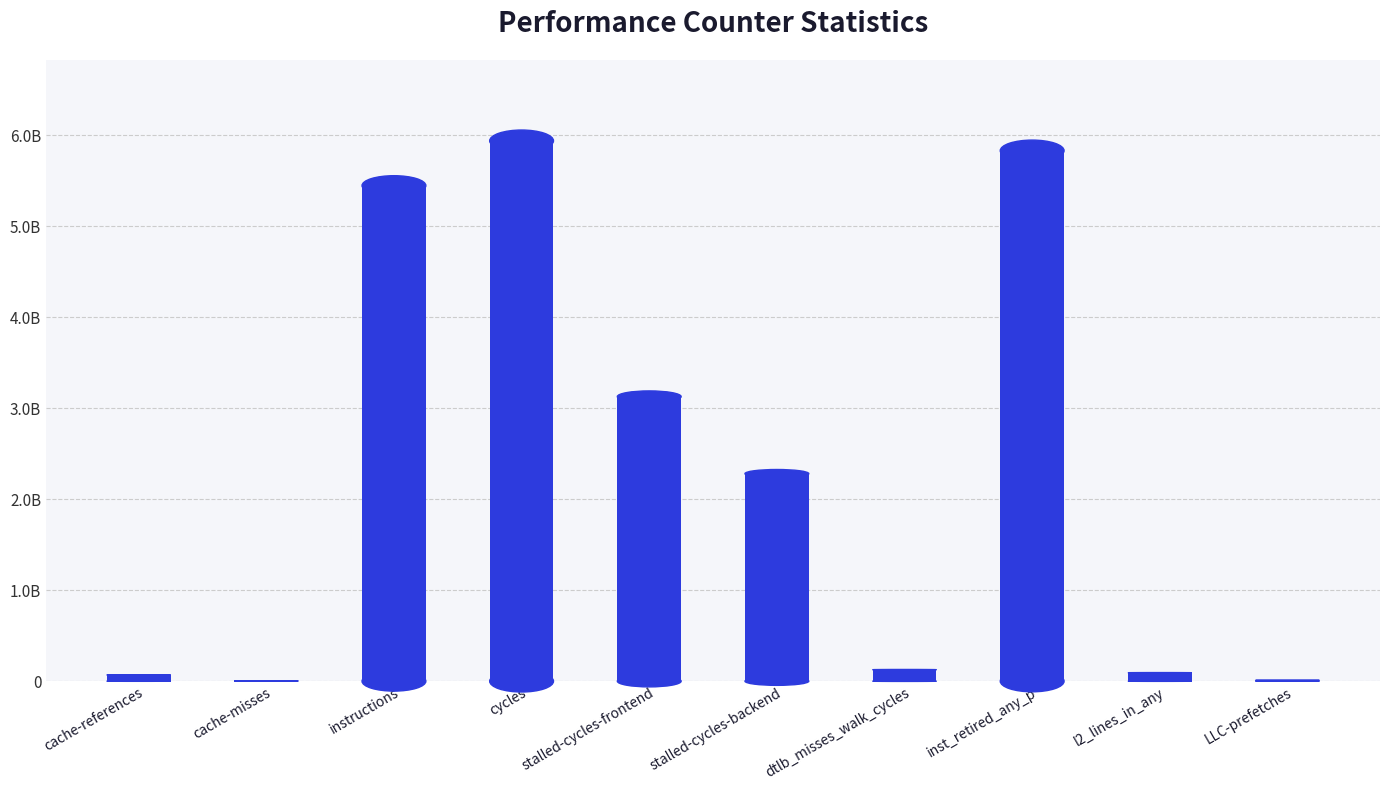

What position from the right is cache-references?

10